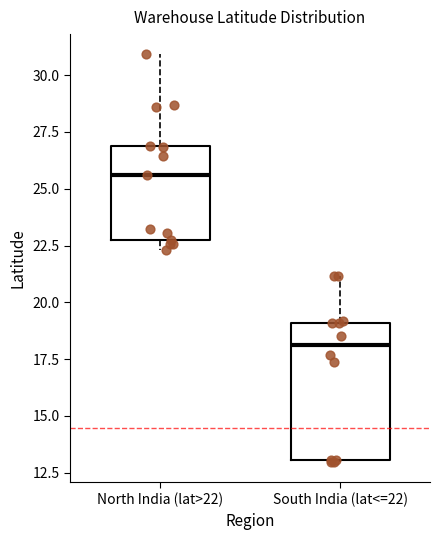

Reading left to right, transcribe this box plot: for each box, give where its median line is, the range the box spans, and where its two whiskers end, as read against the y-axis. The values are not printed on the chart, so give them approximately, as read against the axis.

North India (lat>22): median 25.5, box 22.5 to 27.0, whiskers 22.5 (just below the box's lower edge) to 31.0
South India (lat<=22): median 18.0, box 13.0 to 19.0, whiskers 13.0 to 21.0